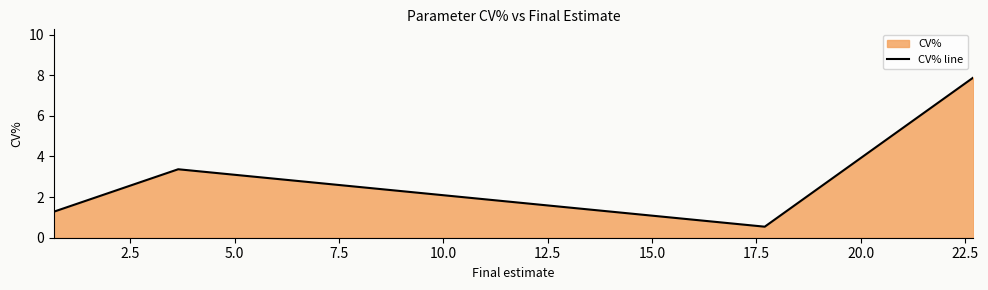

Does the chart have visible grid lines?

No